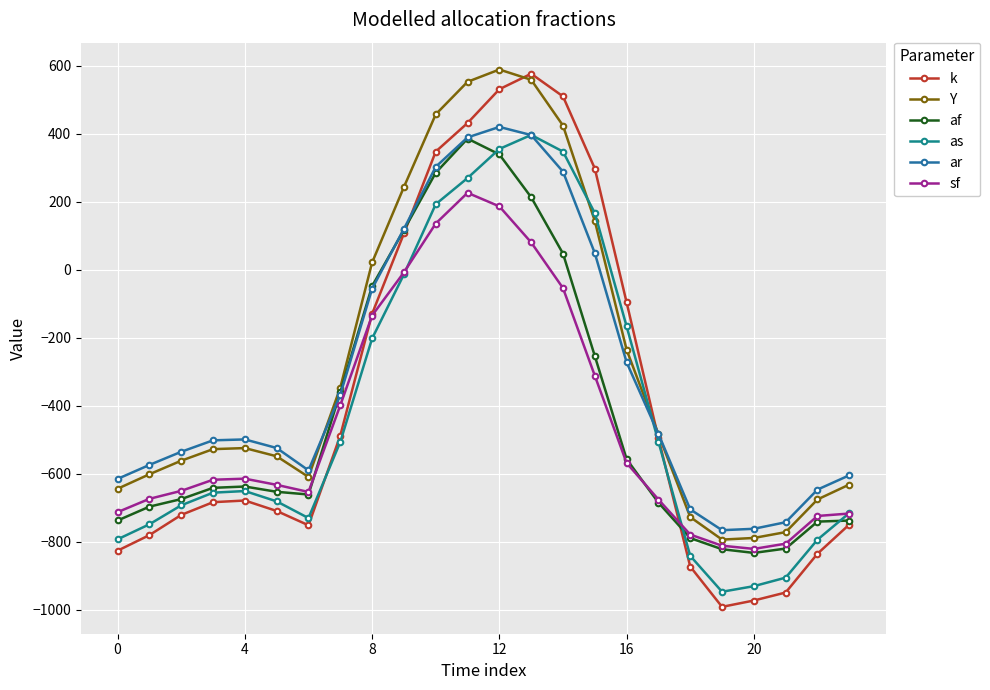

At which category does Y reach its first local valley?

6